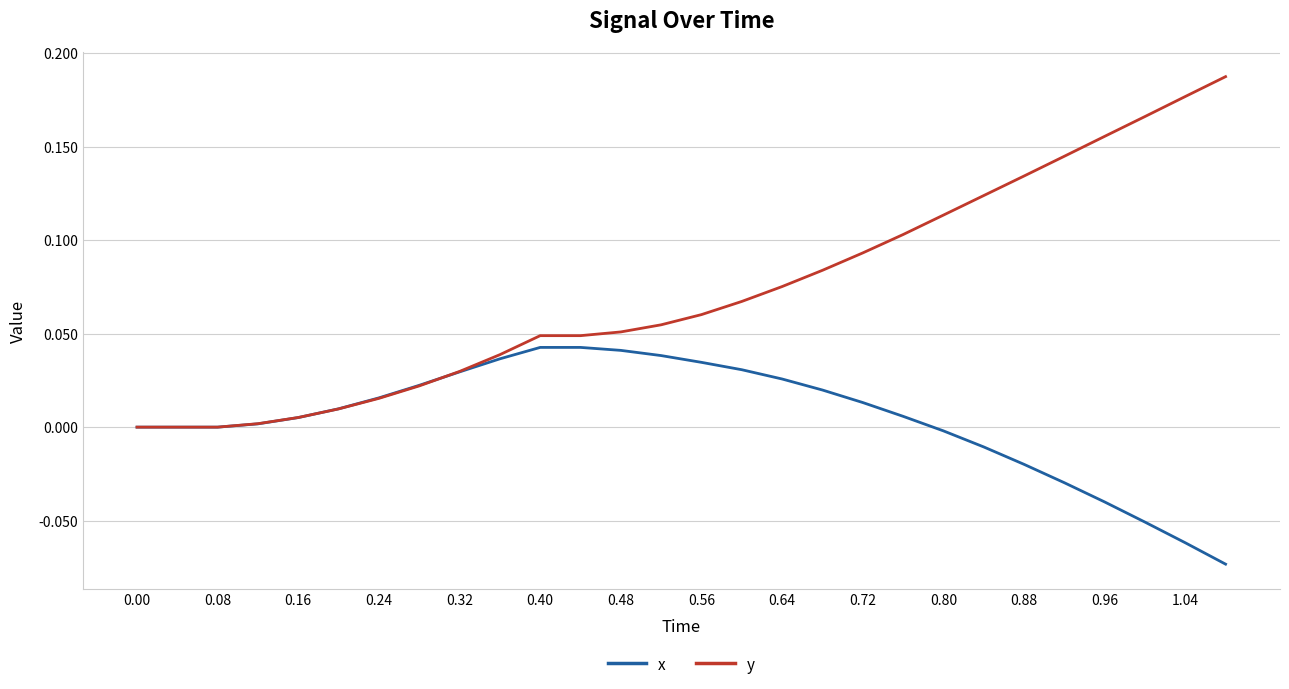

Which series ends up on top after the final intersection of y and x?

y